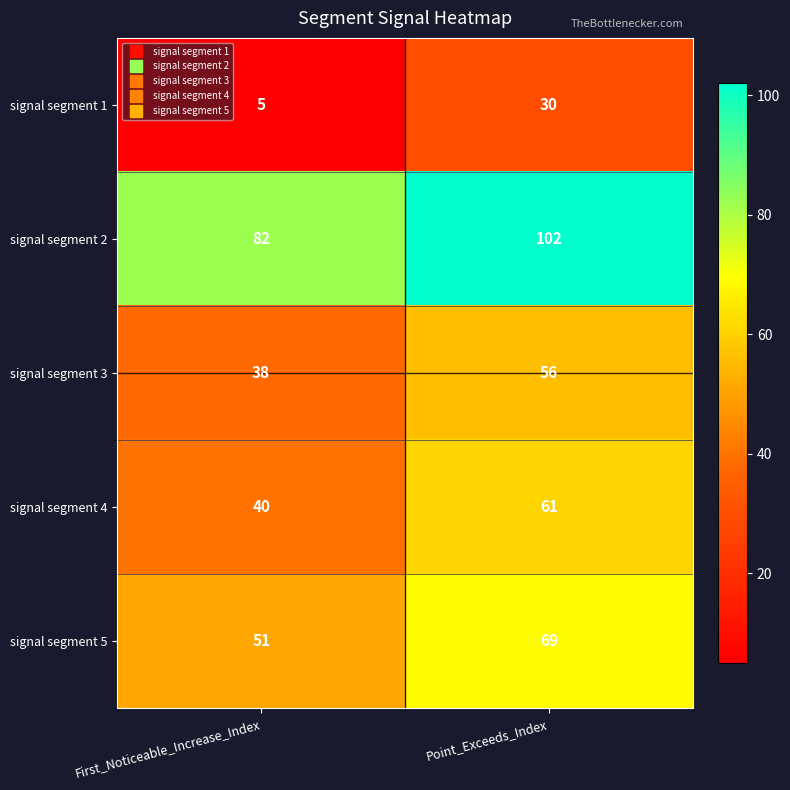

Which series changed the most between First_Noticeable_Increase_Index and Point_Exceeds_Index?

signal segment 1